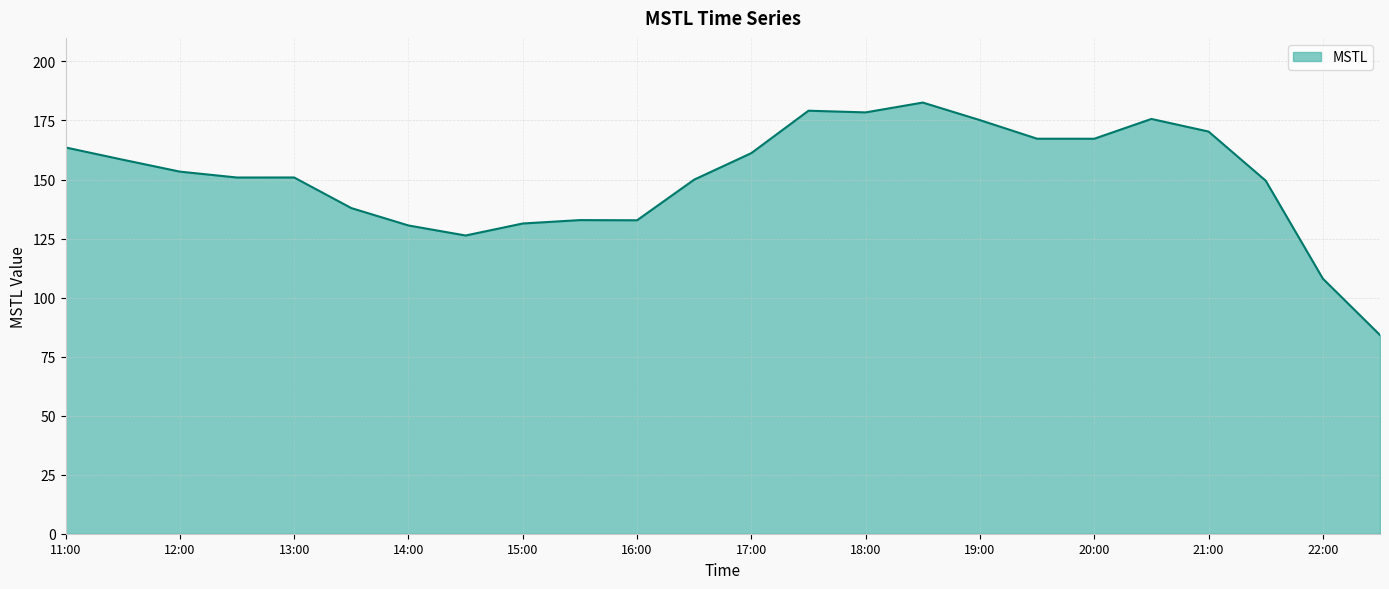

What is the smallest value displayed?

84.1